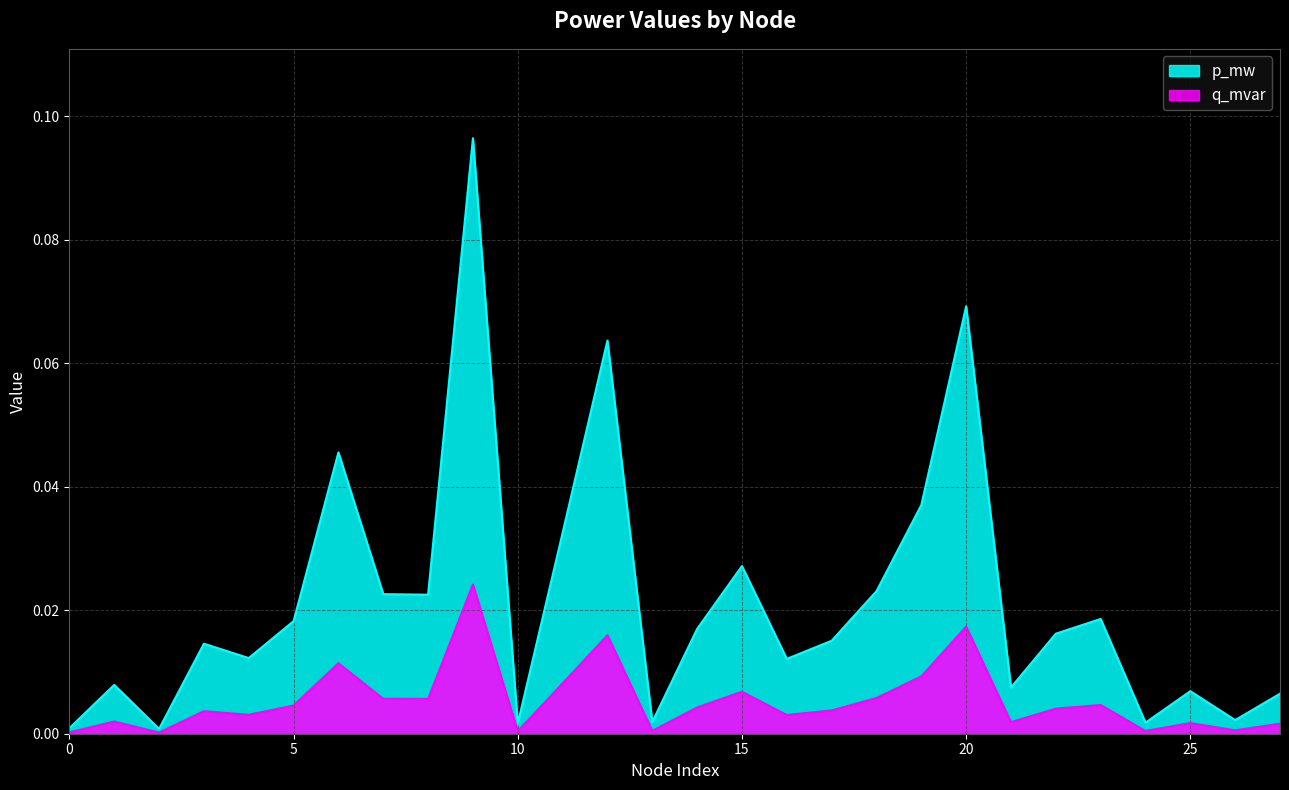

What is the total value across all series at 20?

0.1